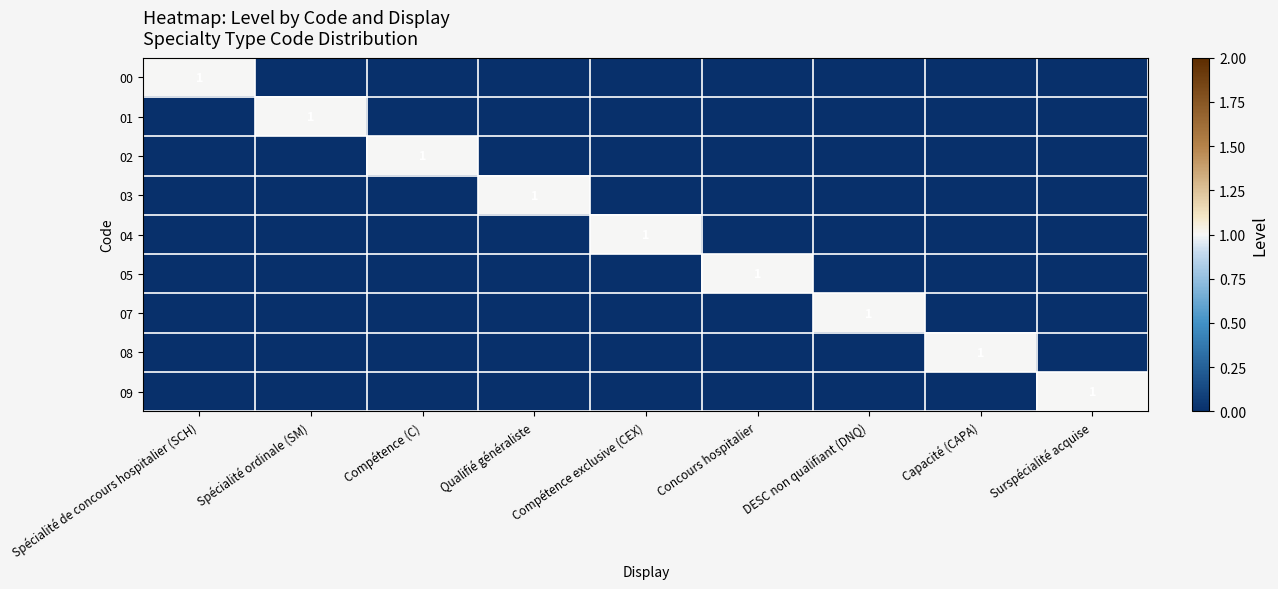

Is it true that 08 equals 1 at Capacité (CAPA)?

True